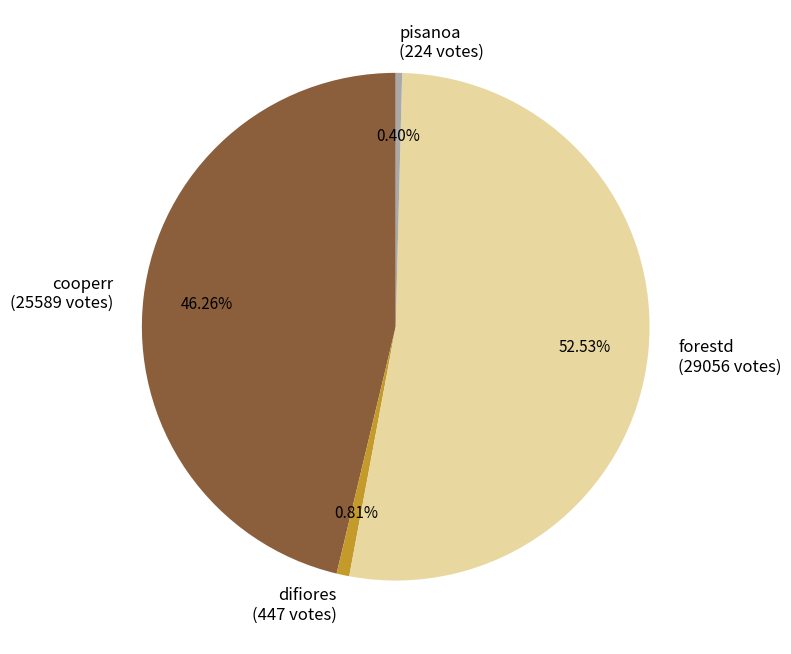

Which has a higher value, pisanoa or cooperr?

cooperr